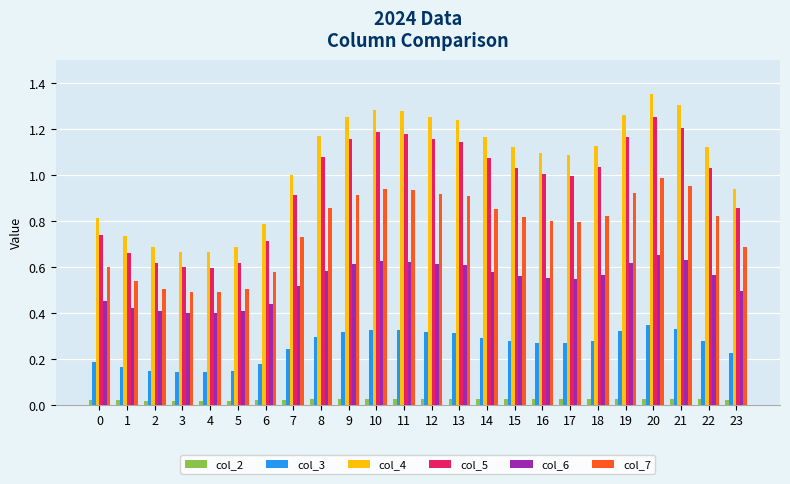

Which series has the largest range (max minus min)?

col_4